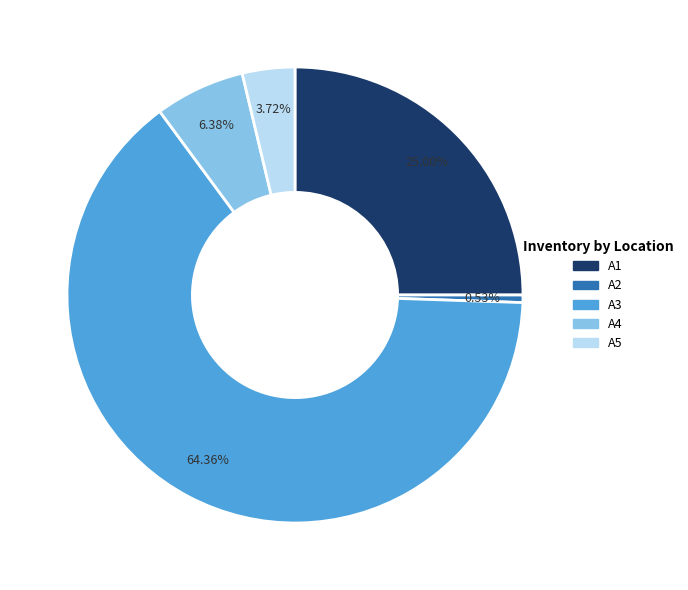

To the nearest percent, what is the average slice percentage?

20%